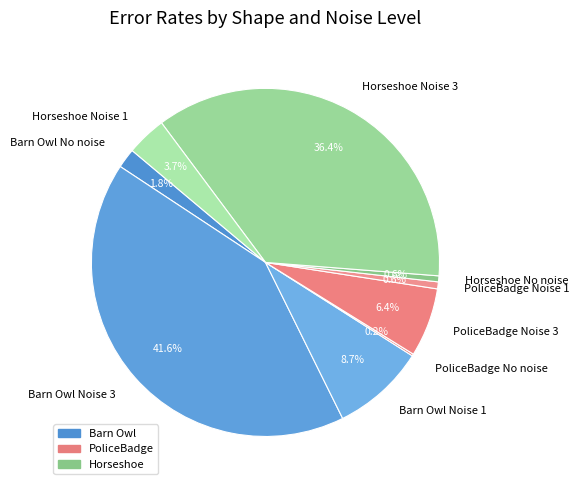

Which slice is the largest?

Barn Owl Noise 3